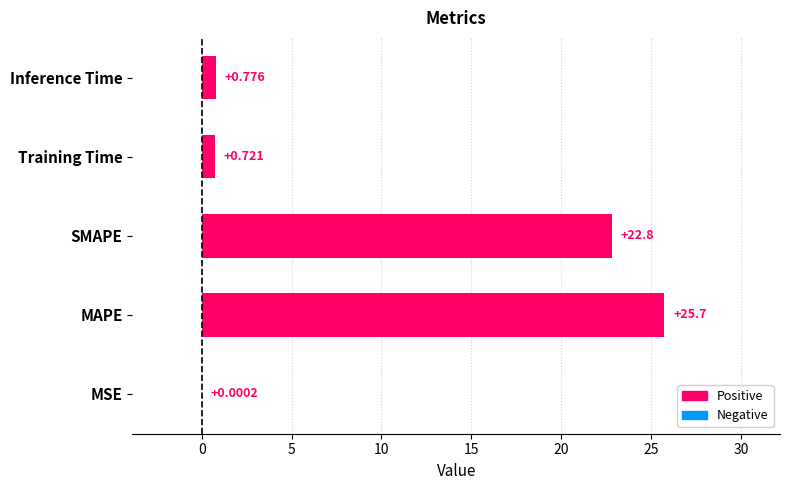

Which label corresponds to the largest value in the chart?

MAPE